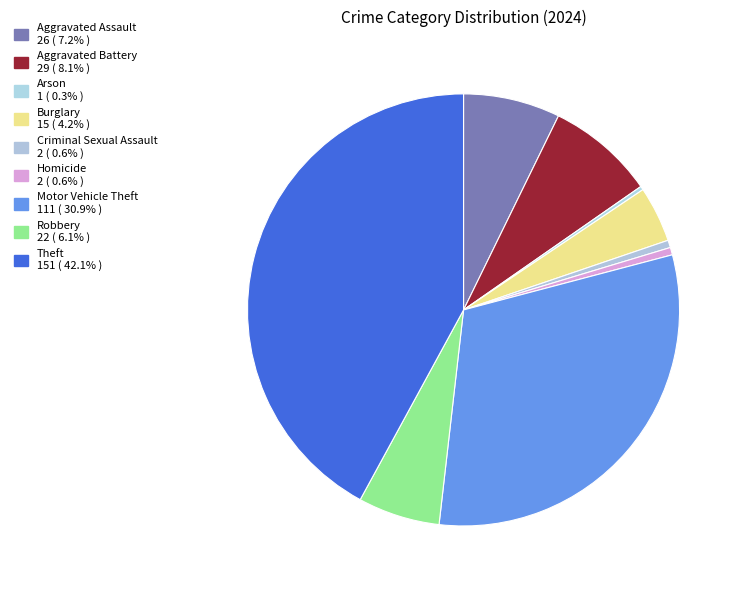

What percentage is NOT represented by Theft?

57.9%